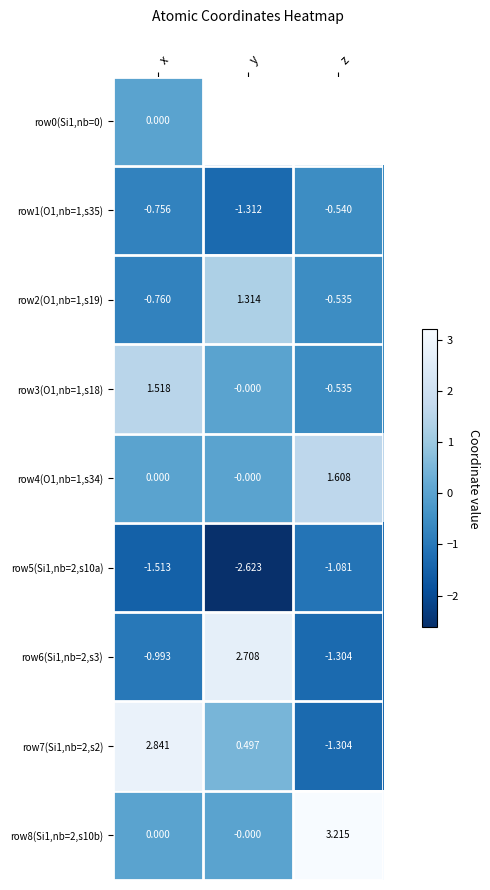

How many data points in row6(Si1,nb=2,s3) are less than 0?

2